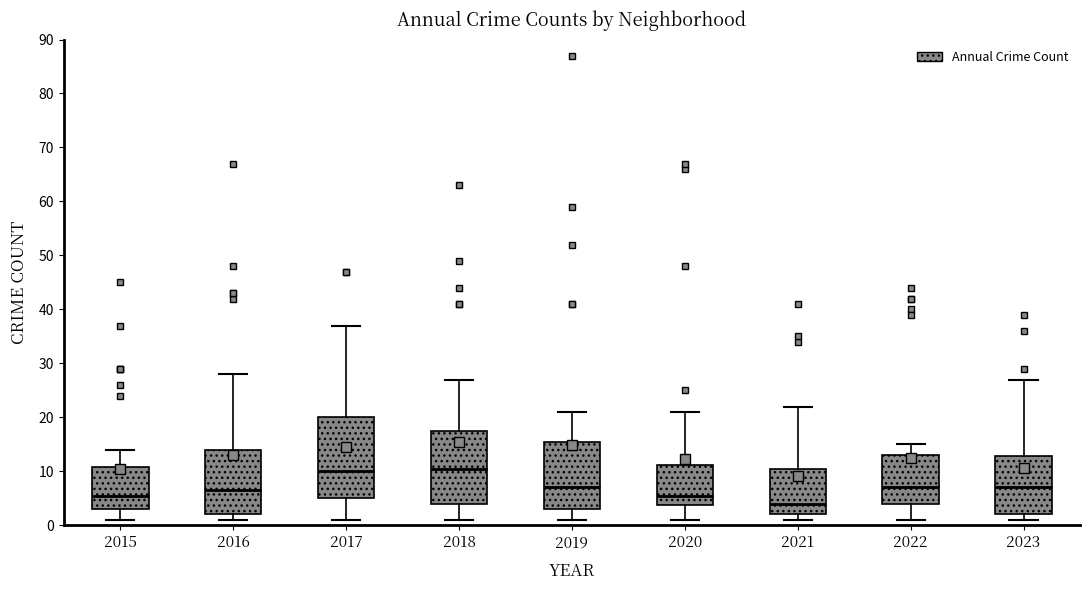

Which box has the lowest median line?

2021